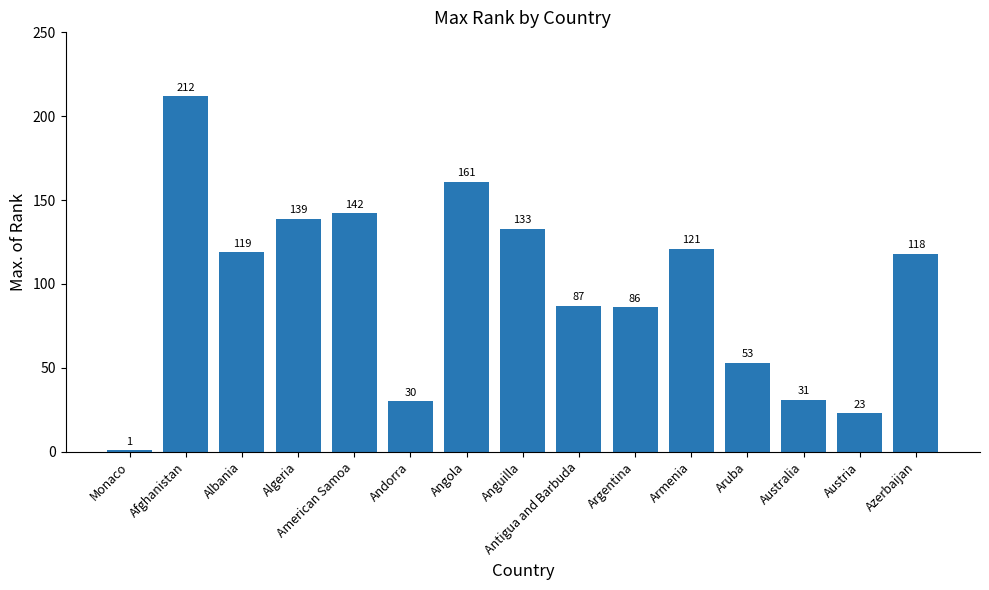

Count the number of categories in the chart.

15